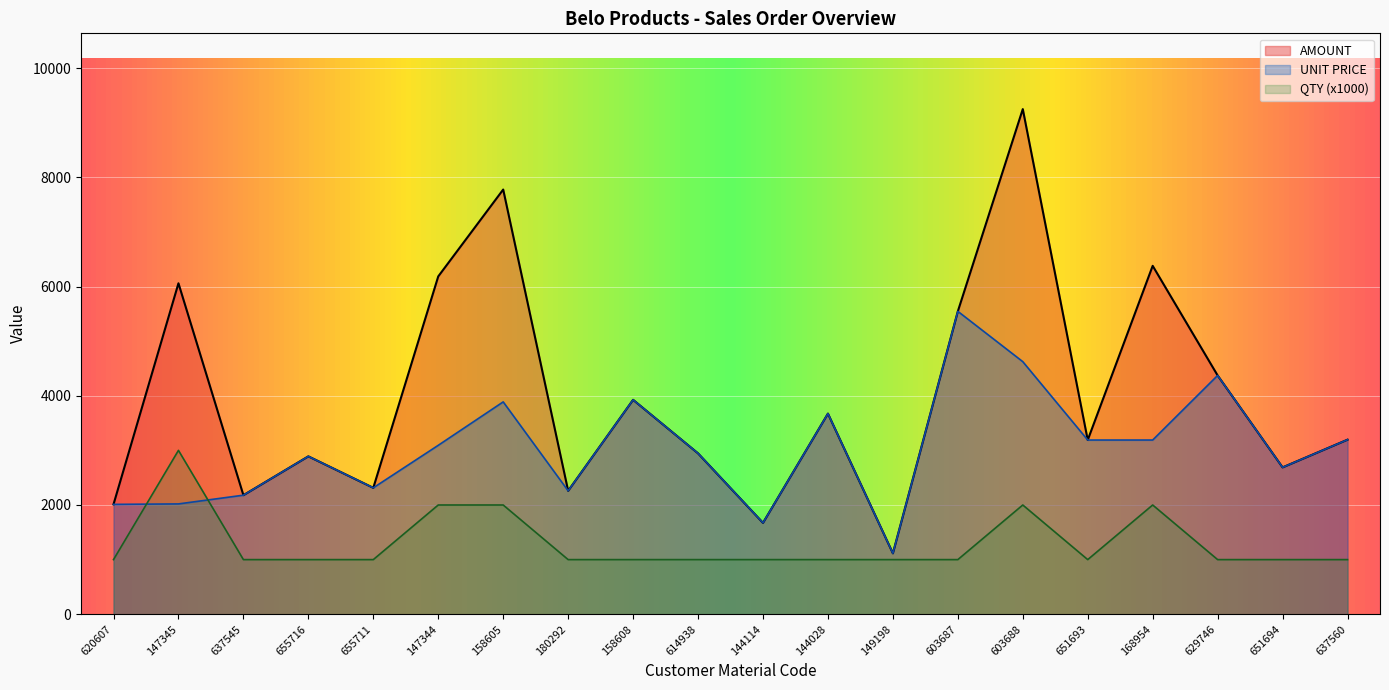

The AMOUNT series shows 2314.3 at 655711. True or false?

True